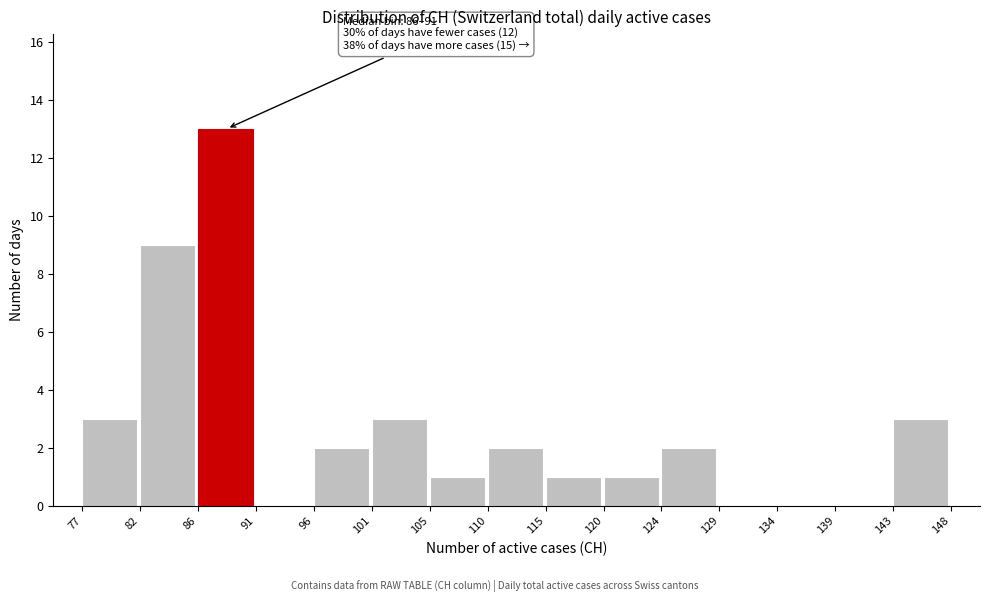

Over which range of the x-axis is the bar tallest?

86 to 91